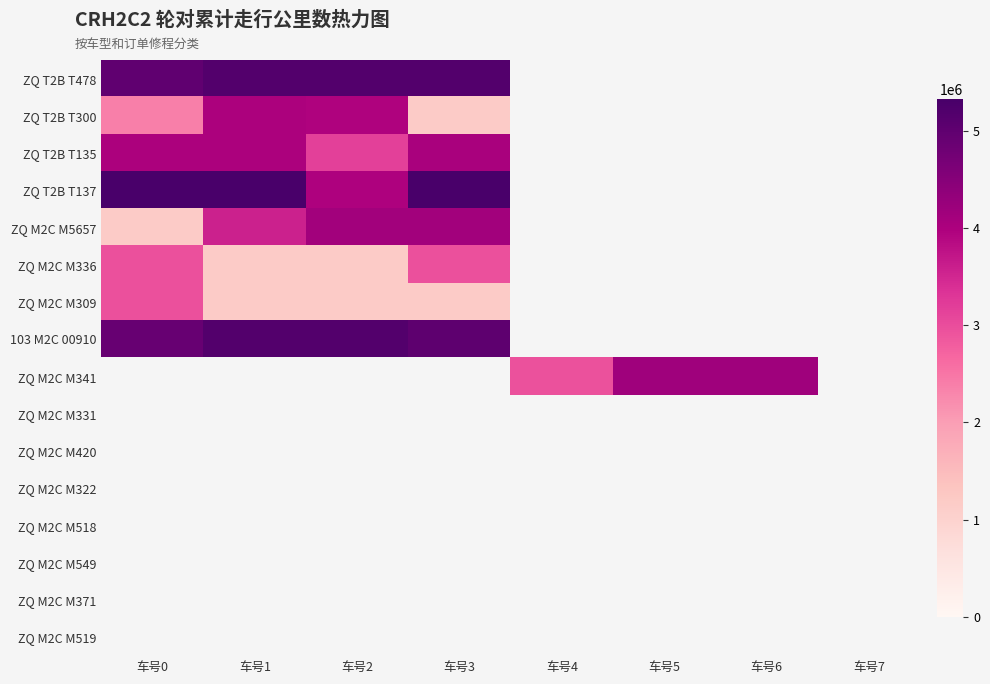

What is the sum of the ZQ T2B T300 values at 车号2 and 车号1?

7957469.0